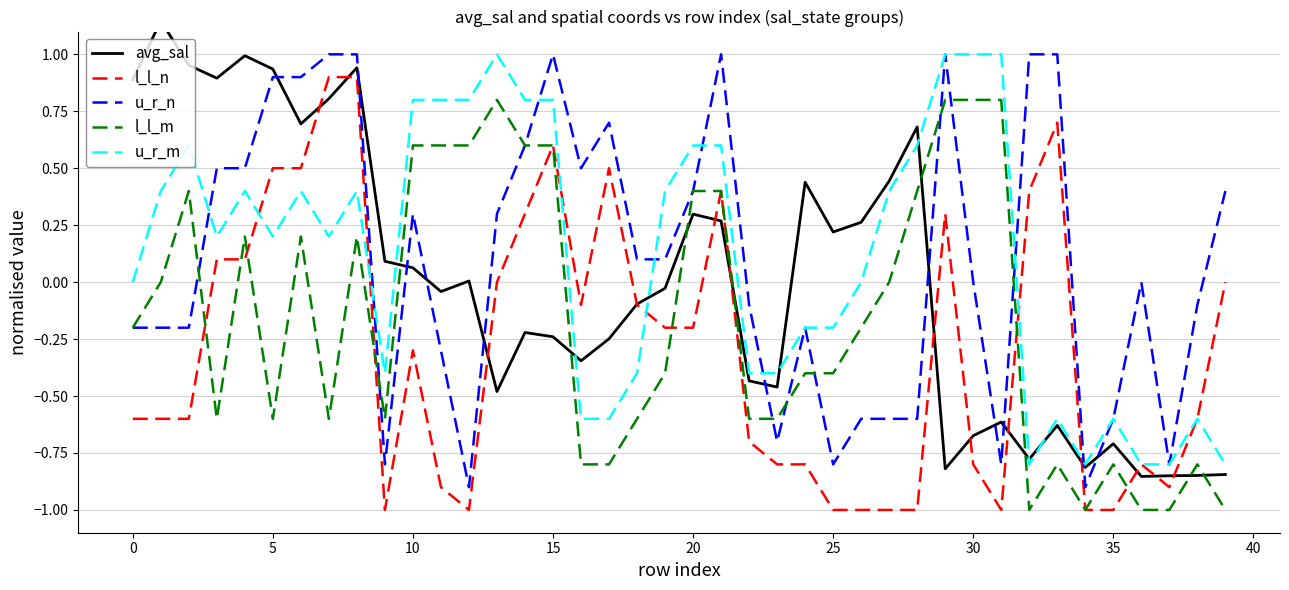

The l_l_m series shows 0.9 at 10. True or false?

False